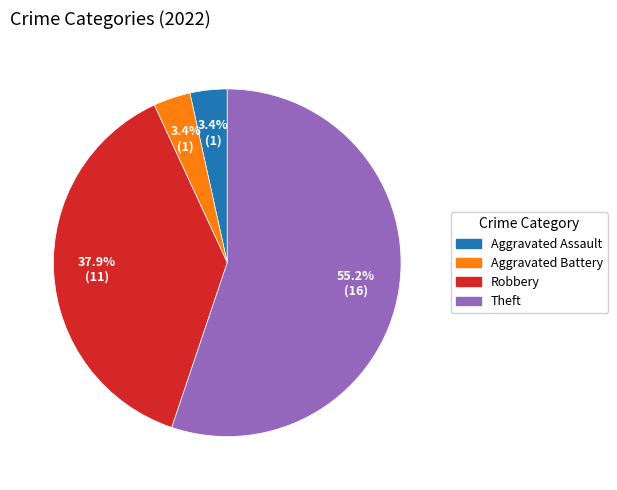

Does any single category account for the majority?

Yes